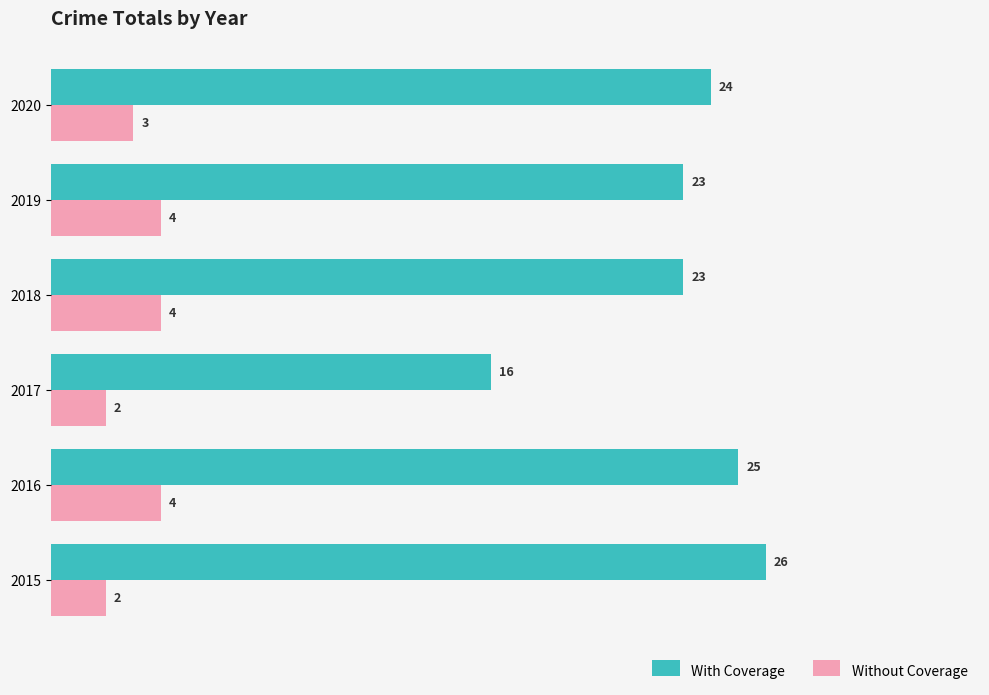

What is the total value across all series at 2017?

18